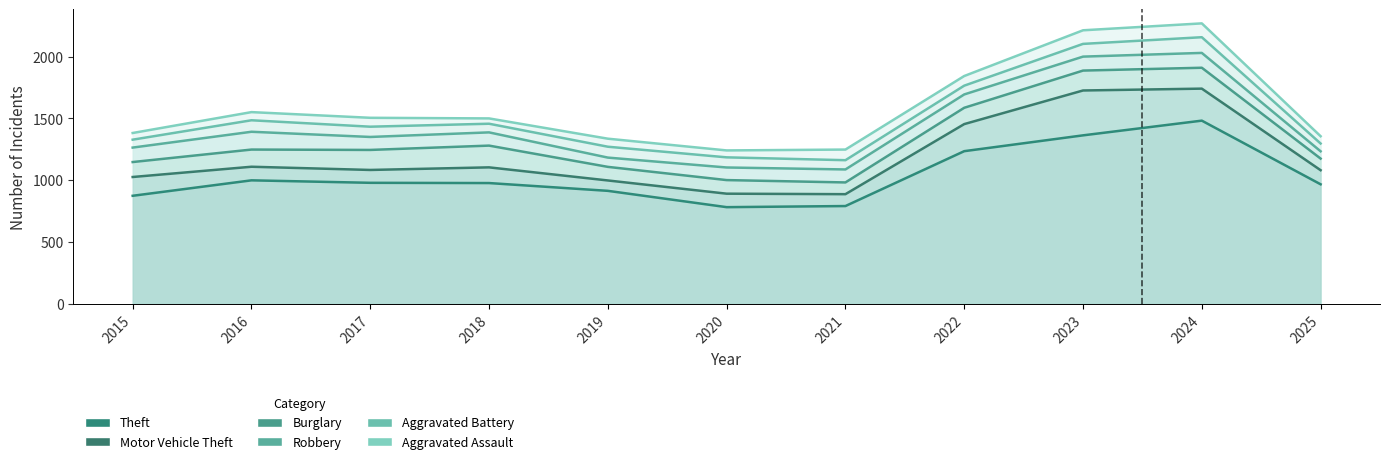

The Aggravated Battery series shows 93 at 2016. True or false?

True